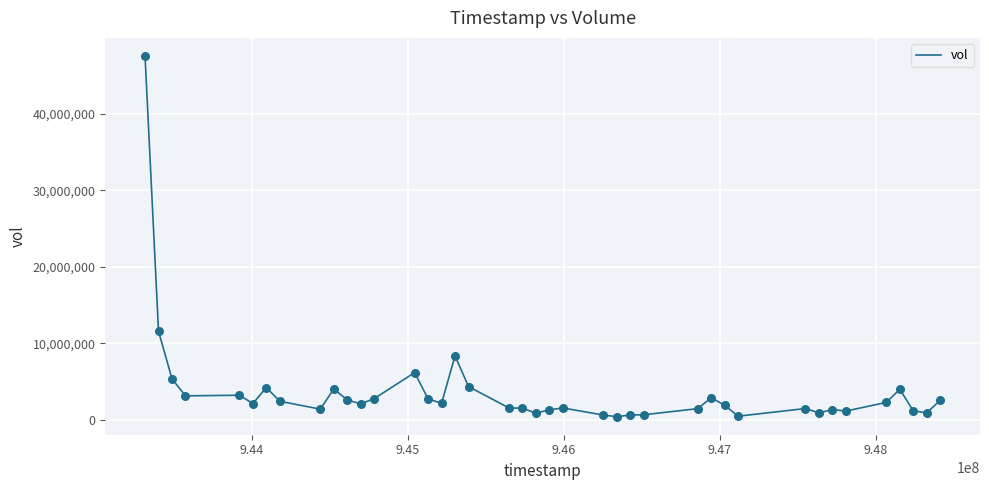

What is the difference between the maximum and minimum values?

47089039